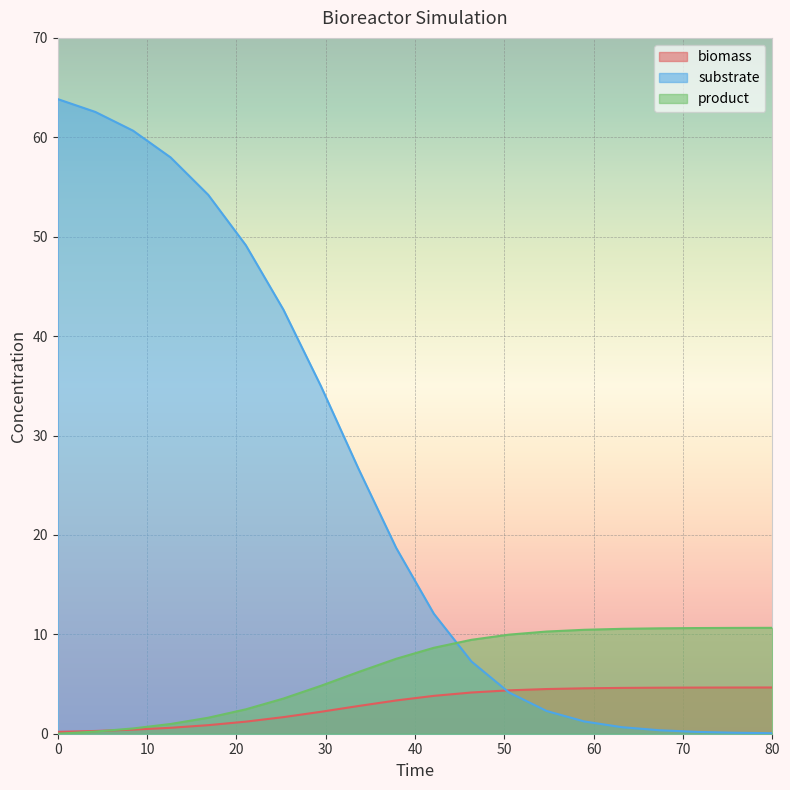

Which series has the largest range (max minus min)?

substrate